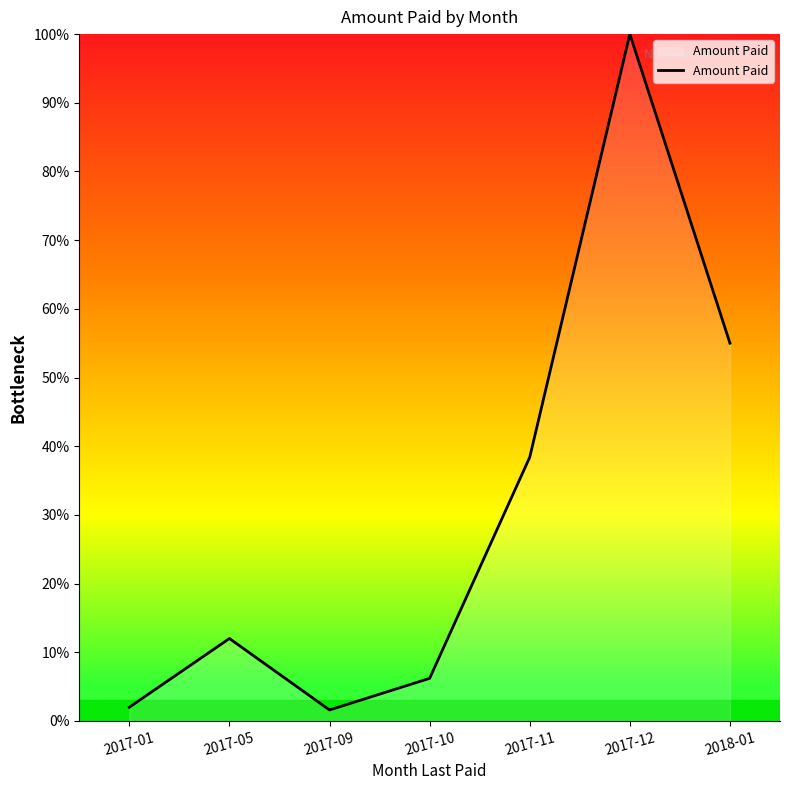

What position from the right is 2017-10?

4